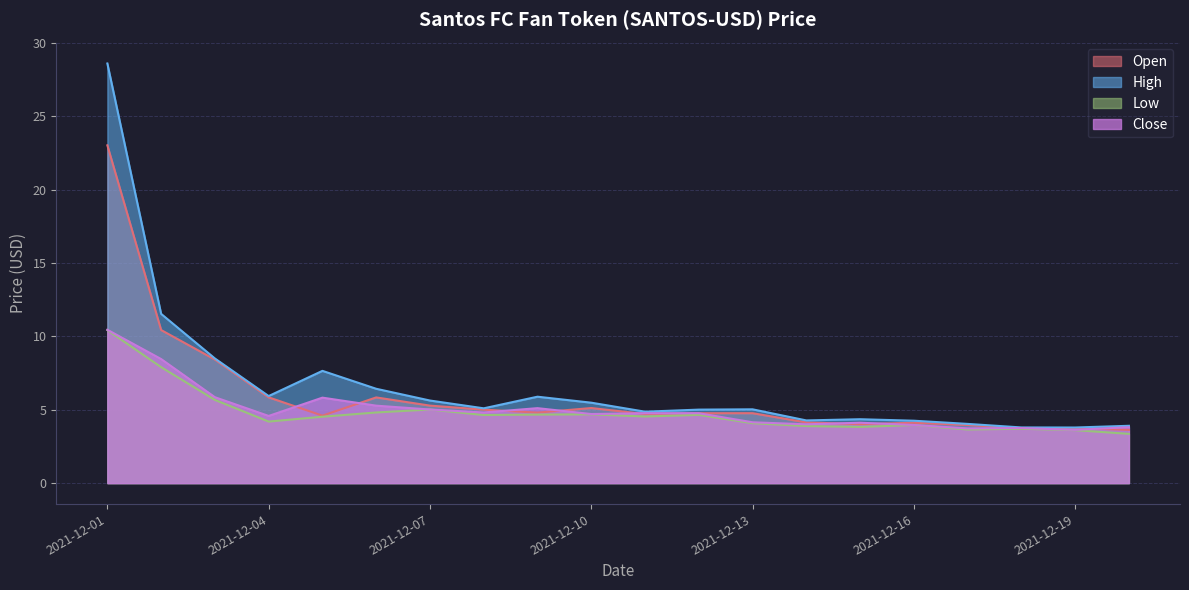

Reading right to left, what are all the values shown in this chart?

Open: 3.6	3.8	3.7	4.0	4.1	4.0	4.1	4.8	4.8	4.7	5.1	4.8	5.0	5.3	5.8	4.6	5.8	8.4	10.4	23.0
High: 3.9	3.8	3.8	4.0	4.3	4.4	4.3	5.0	5.0	4.9	5.5	5.9	5.1	5.6	6.4	7.7	5.9	8.5	11.5	28.6
Low: 3.4	3.6	3.7	3.7	4.0	3.8	3.9	4.1	4.7	4.5	4.7	4.7	4.6	5.0	4.8	4.5	4.2	5.7	7.9	10.4
Close: 3.8	3.6	3.8	3.7	4.0	4.1	4.0	4.1	4.8	4.8	4.7	5.1	4.8	5.0	5.3	5.8	4.6	5.9	8.5	10.5